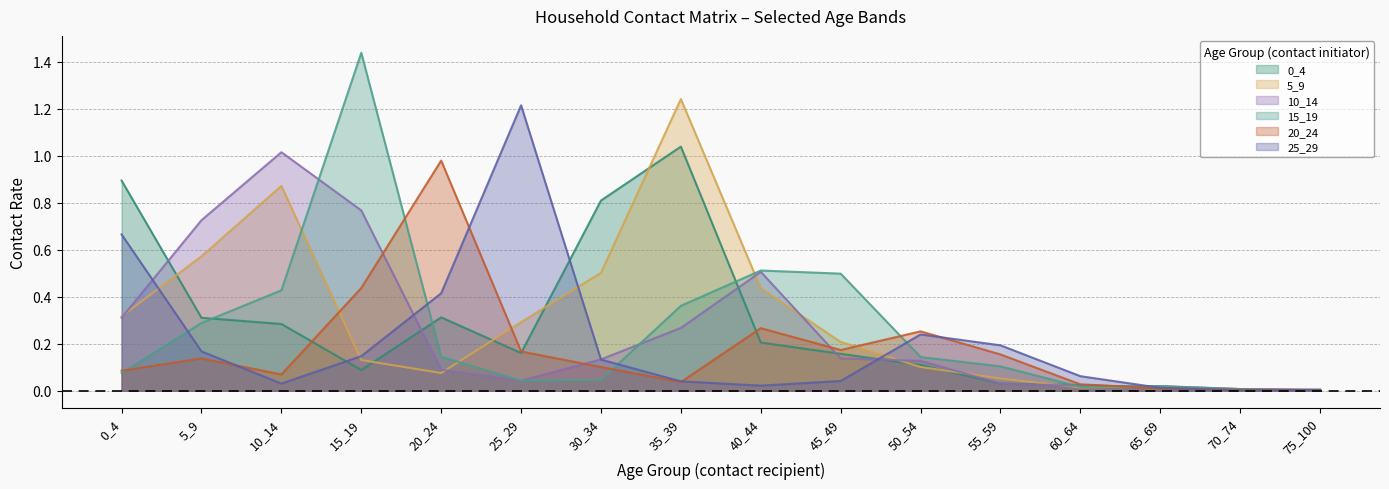

True or false: 25_29 has more than 2 points higher than both neighbors.

False